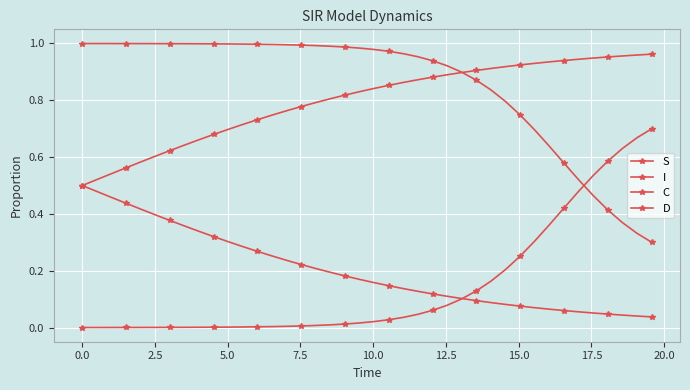

True or false: S has more than 0 interior local peaks.

False